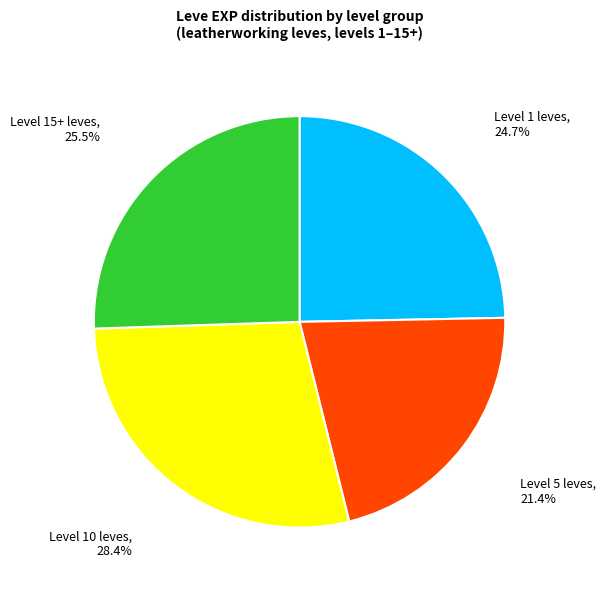

Count the number of slices in the pie.

4